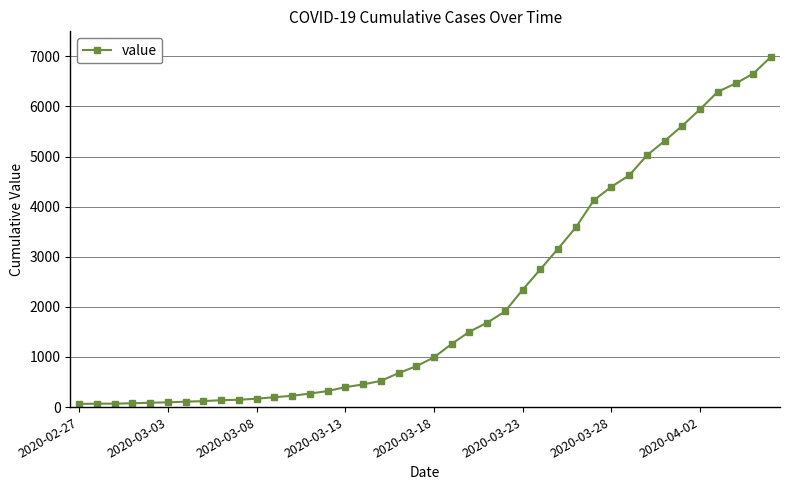

What is the greatest value displayed?

6995